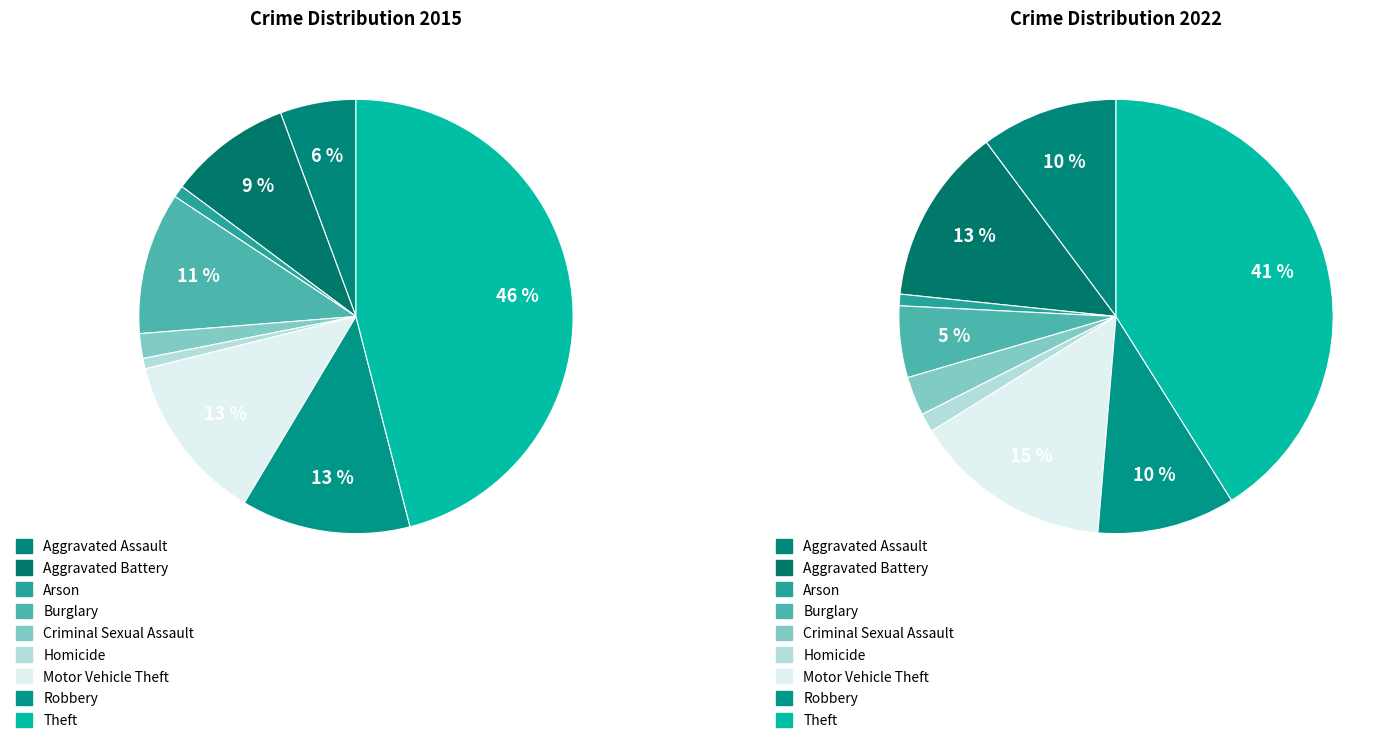

Count the number of slices in the pie.

9